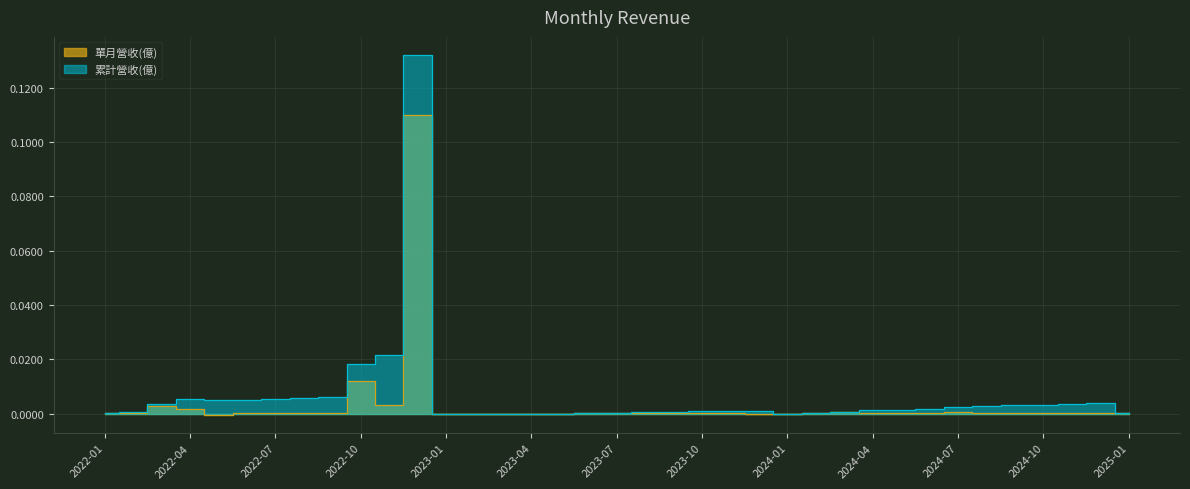

What is the label of the 30th point from the left?

2024-06